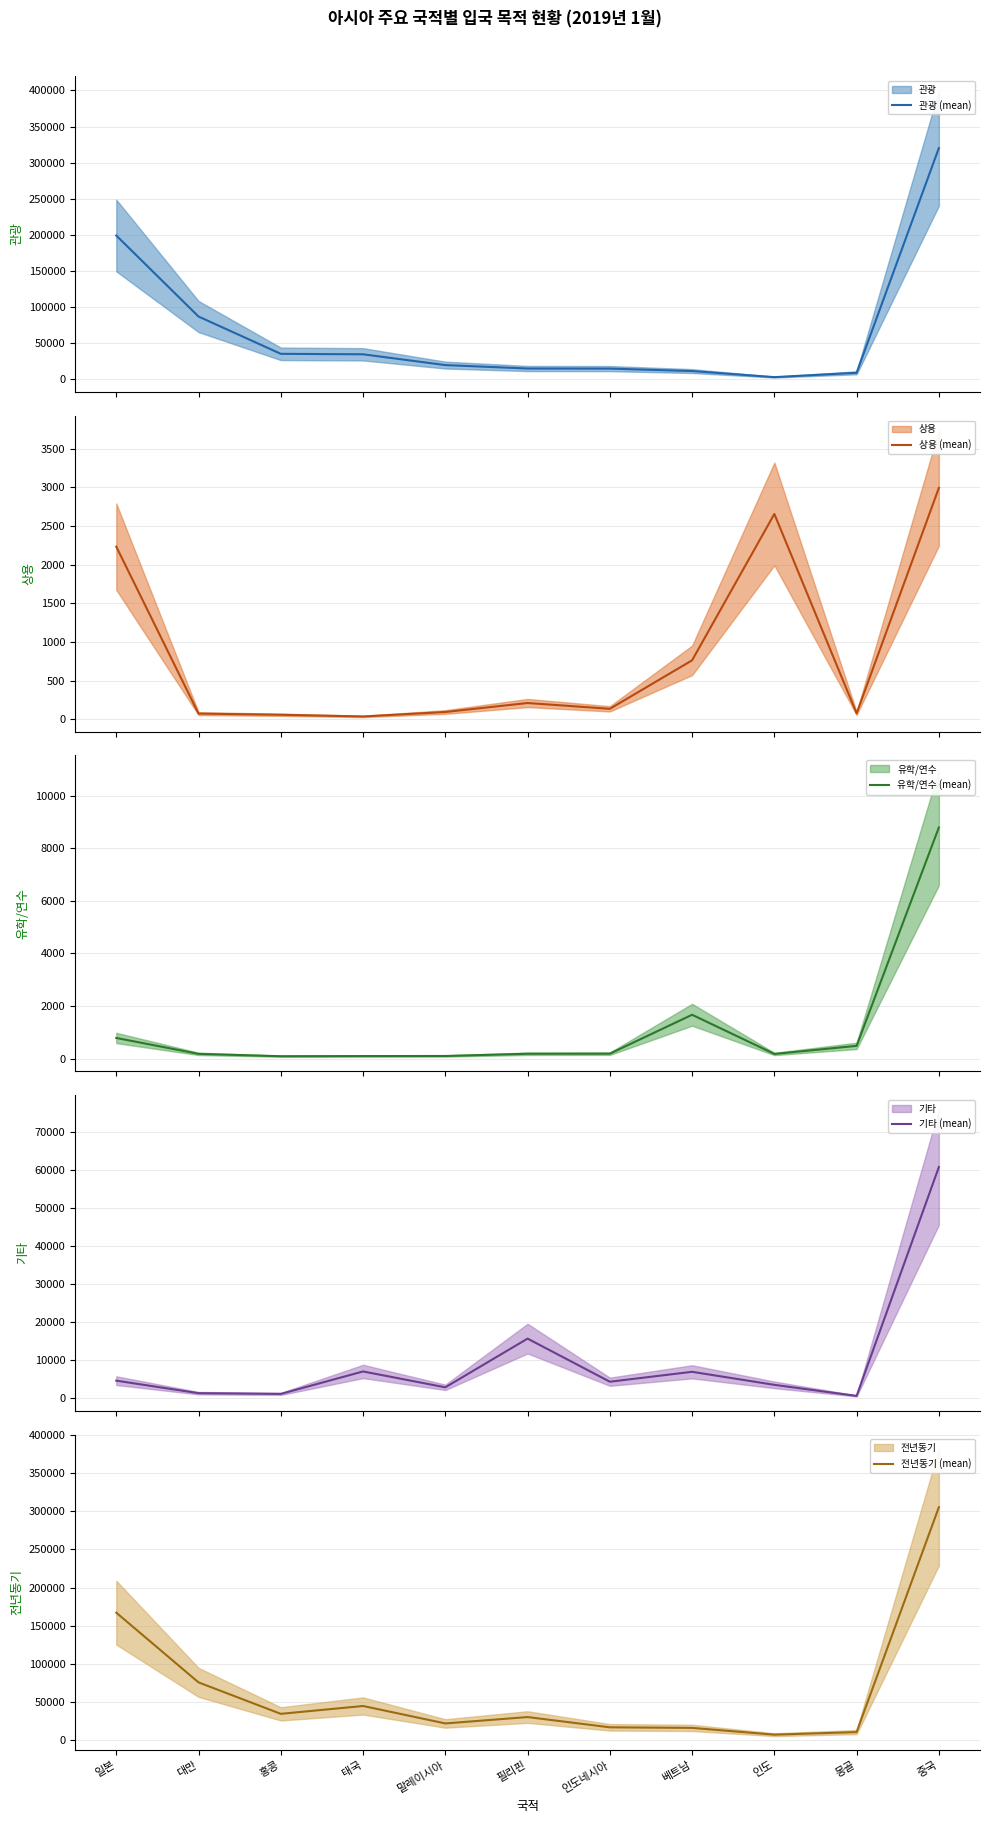

What is the label of the 1st point from the left?

일본